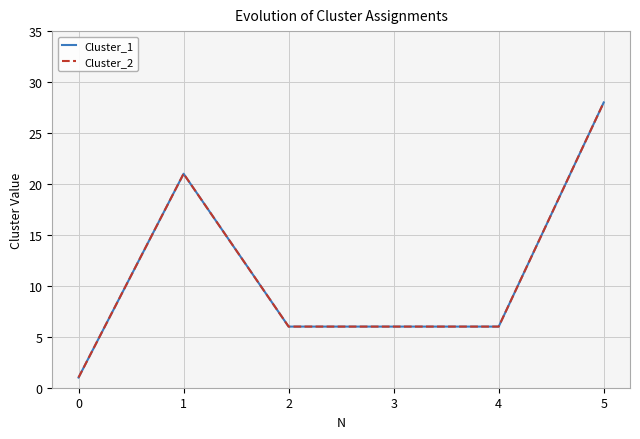

Which series has the widest spread of values?

Cluster_1